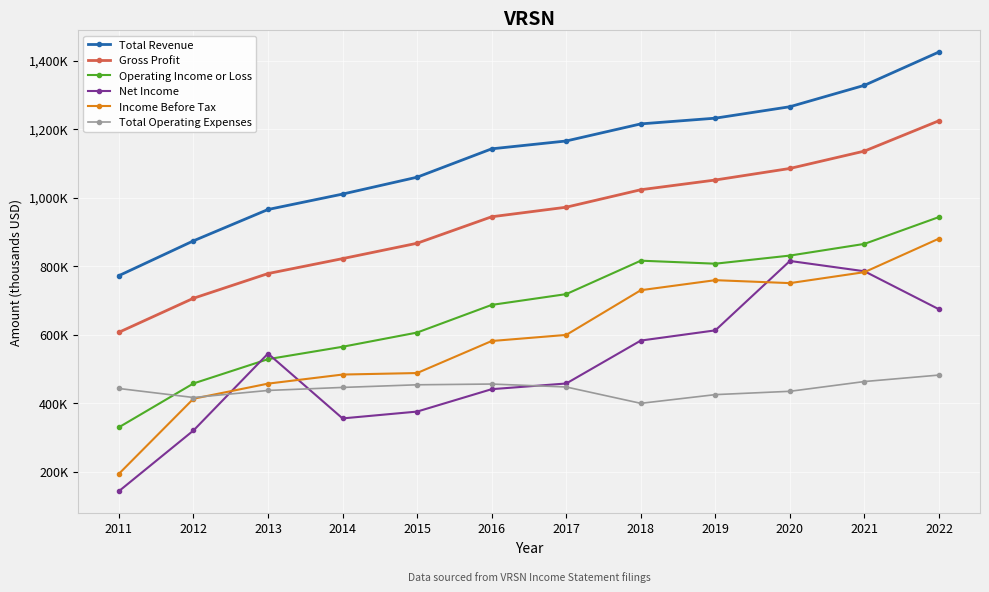

What is the sum of all Total Revenue values?

13451800